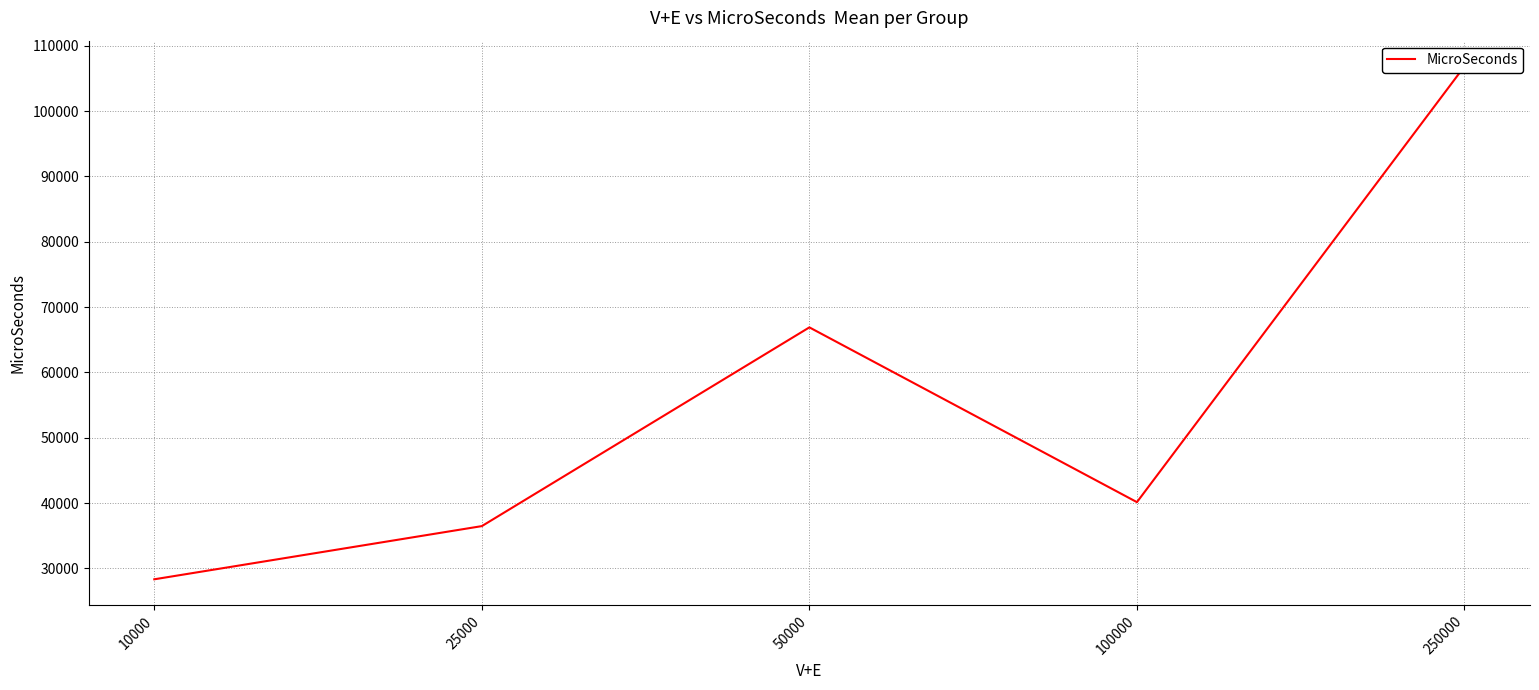

What is the value of the 2nd point from the left?

36468.9